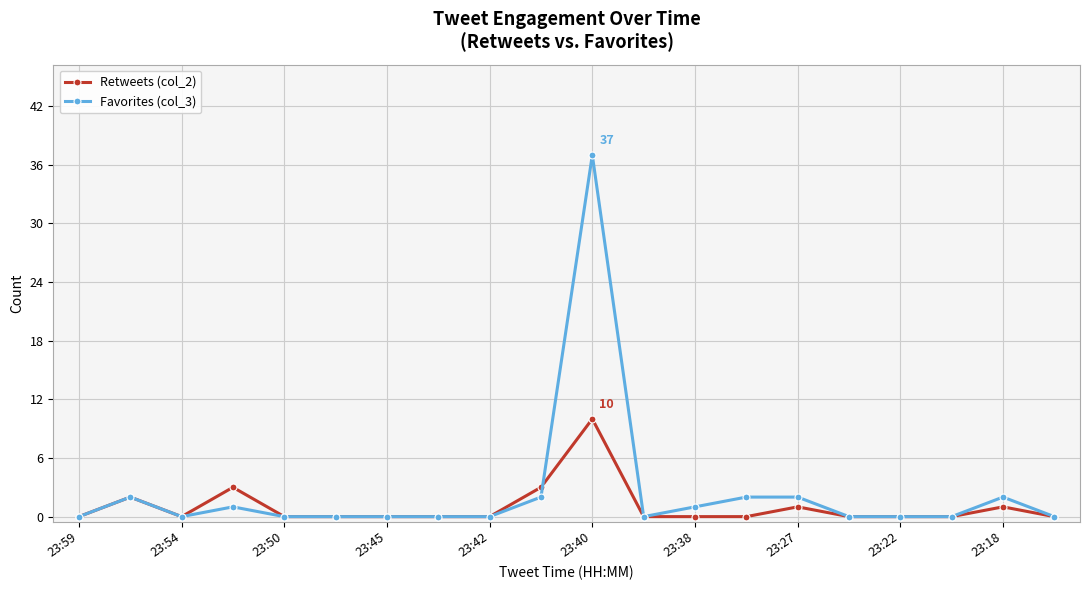

Count the number of data series in this chart.

2